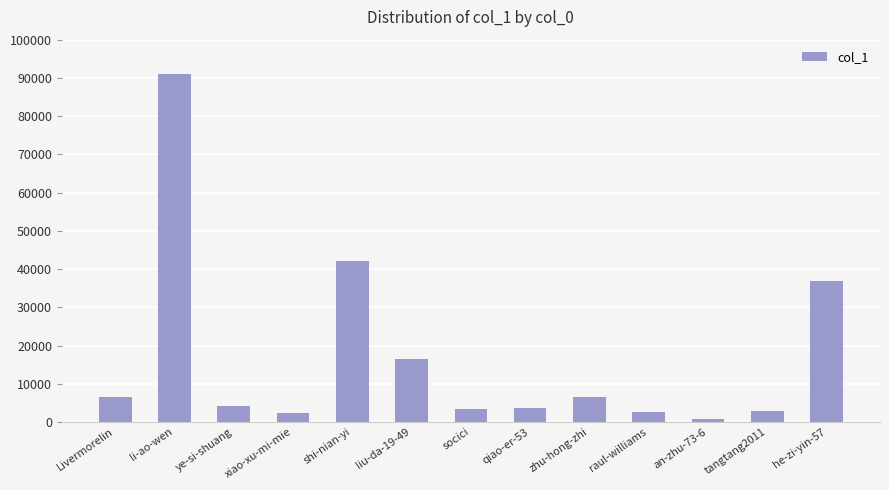

What is the difference between the maximum and second lowest values?

88779